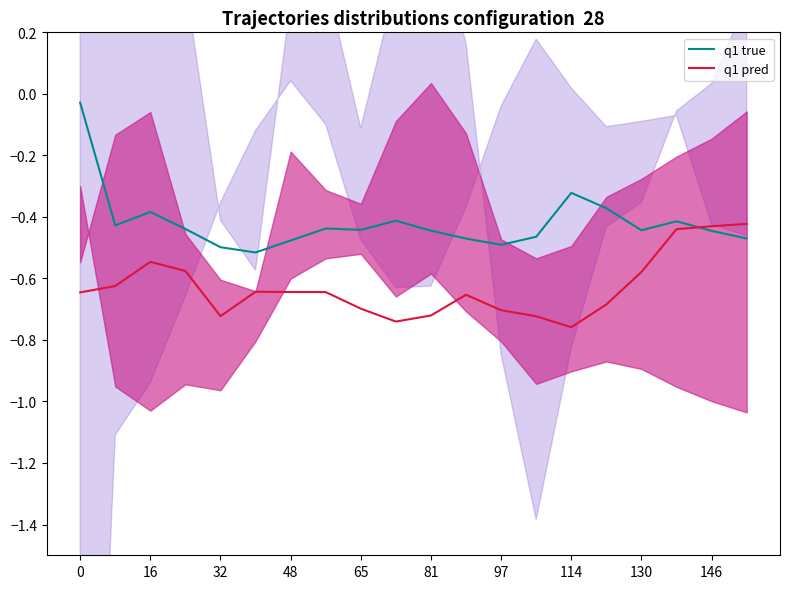

What are all the series names shown in the legend?

q1 true, q1 pred